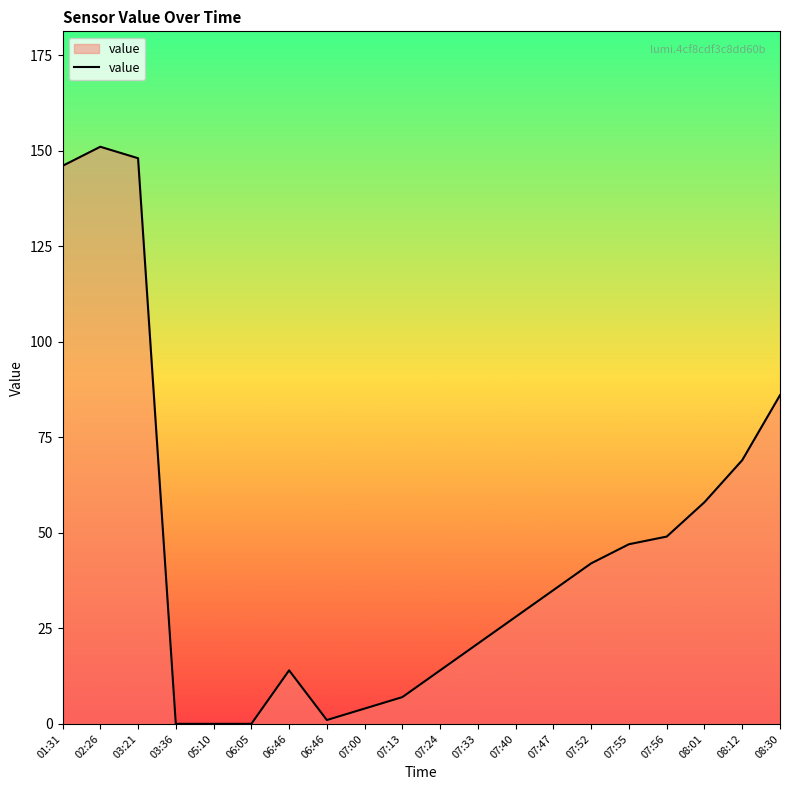

How many lines are shown in the chart?

1